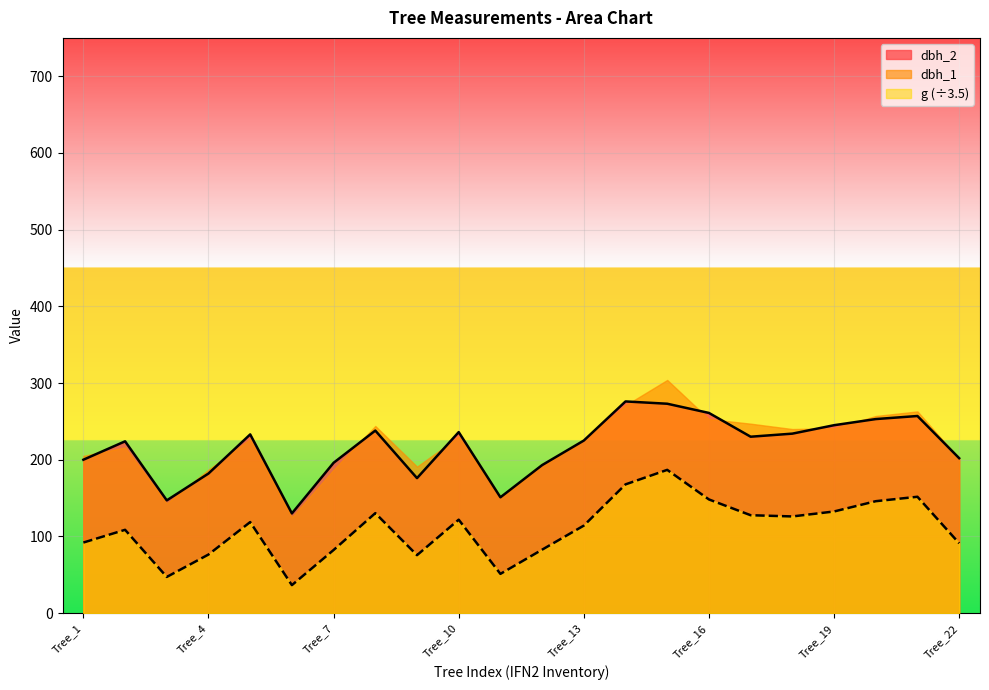

Which series has the largest total across all categories?

dbh_2